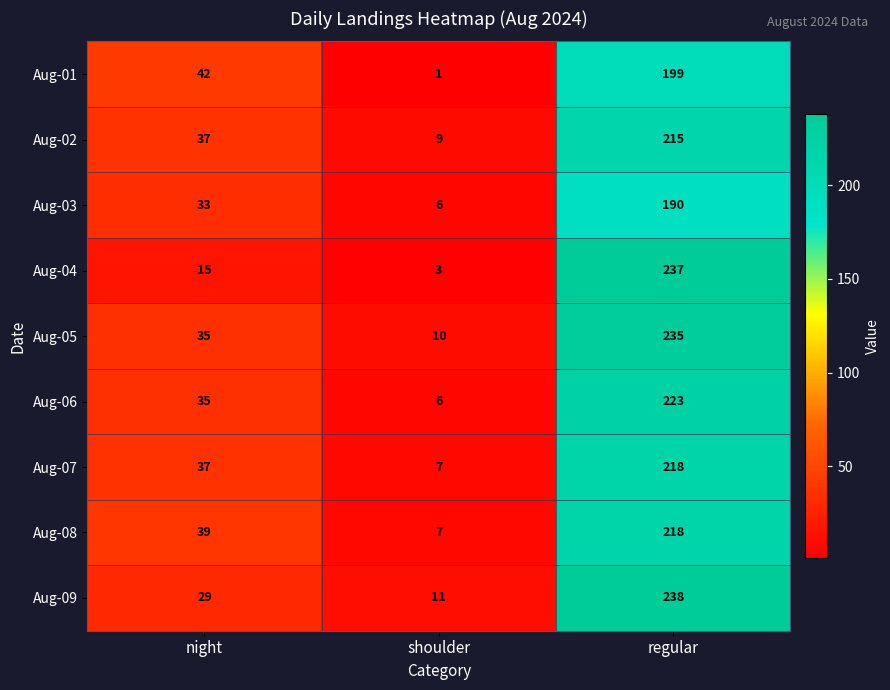

Reading right to left, transcribe all the data shown in this chart.

Aug-01: 199	1	42
Aug-02: 215	9	37
Aug-03: 190	6	33
Aug-04: 237	3	15
Aug-05: 235	10	35
Aug-06: 223	6	35
Aug-07: 218	7	37
Aug-08: 218	7	39
Aug-09: 238	11	29